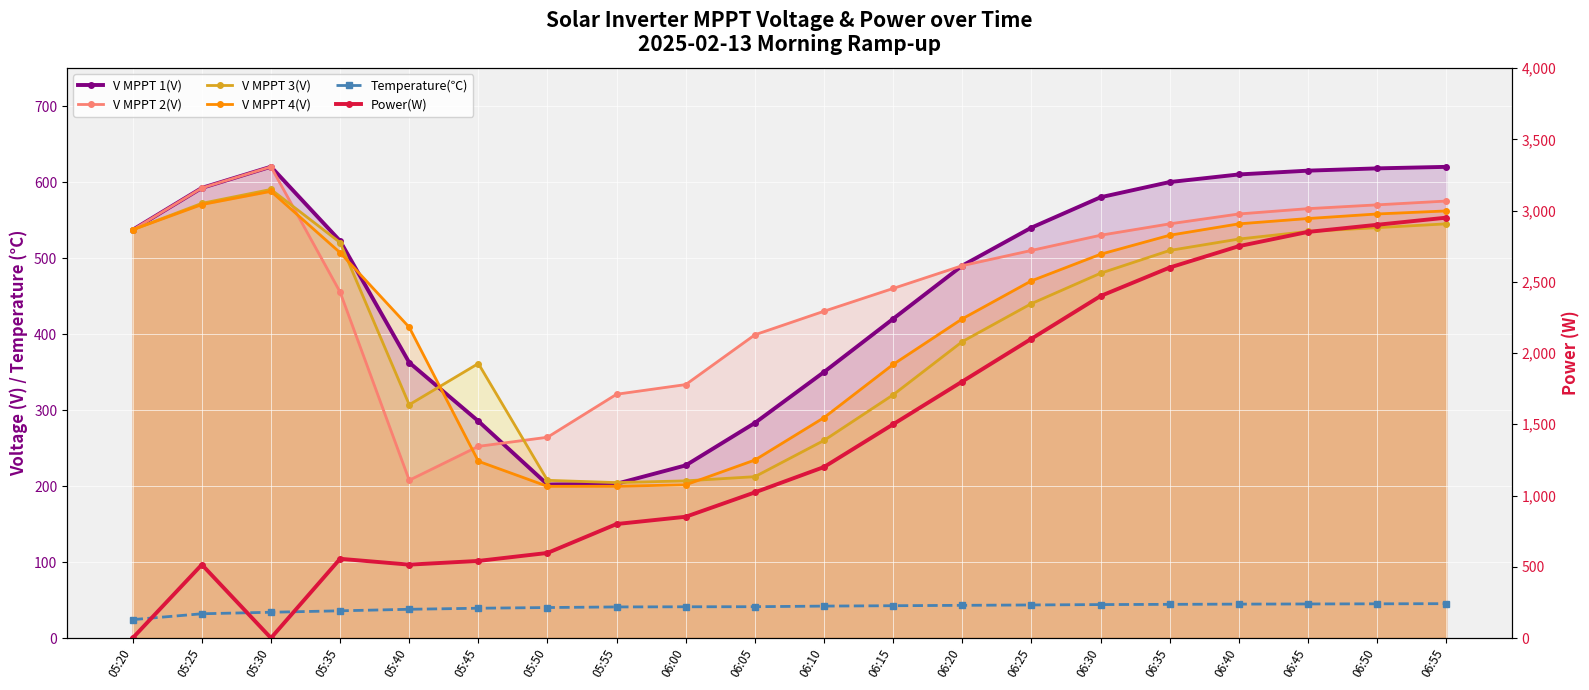

What is the sum of all V MPPT 1(V) values?

9278.3